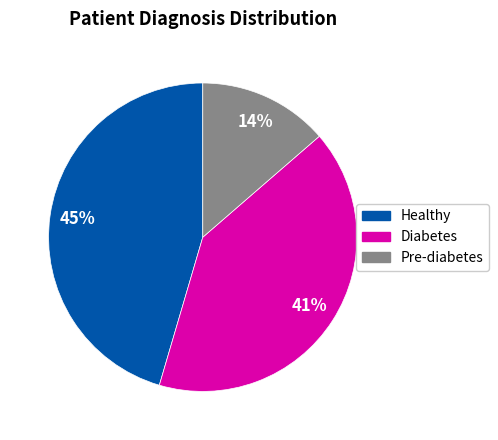

Which slice is the smallest?

Pre-diabetes